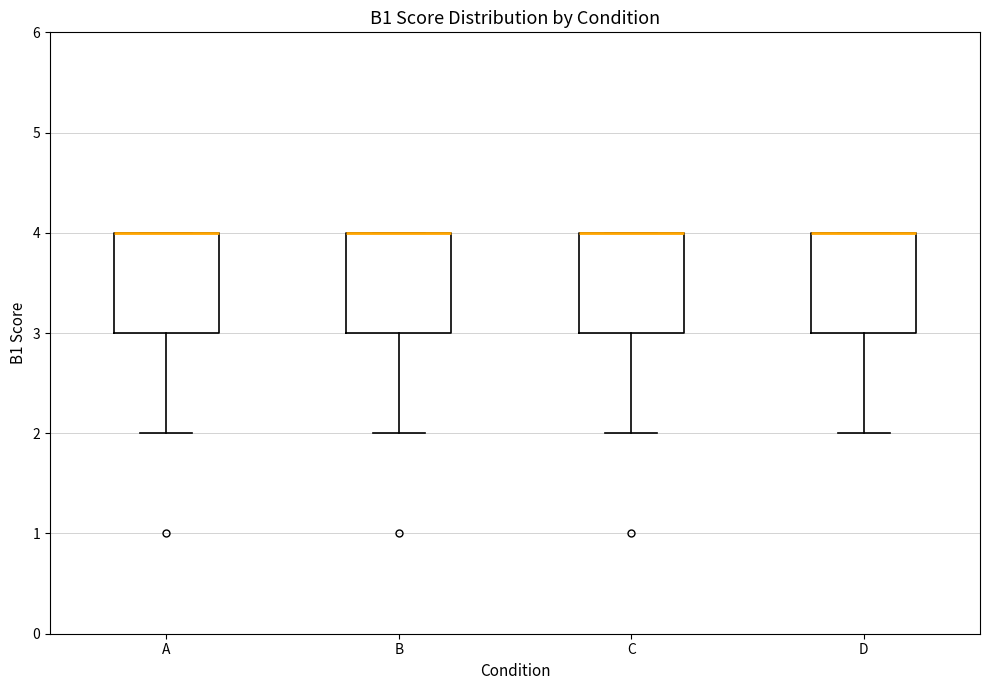

Where does the lower whisker of the box for A end on the y-axis? The values are not printed on the chart, so give them approximately, as read against the axis.

2